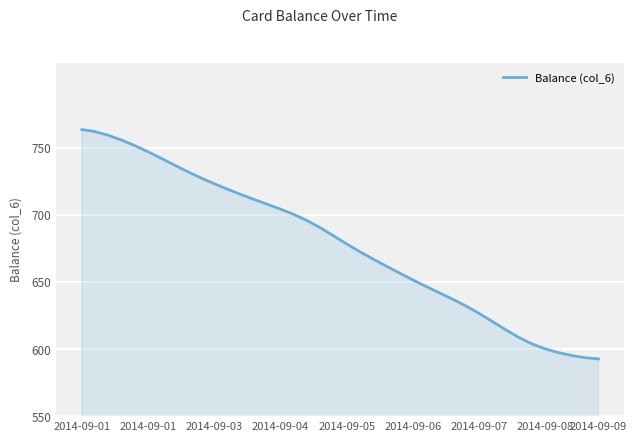

What is the greatest value displayed?

763.5